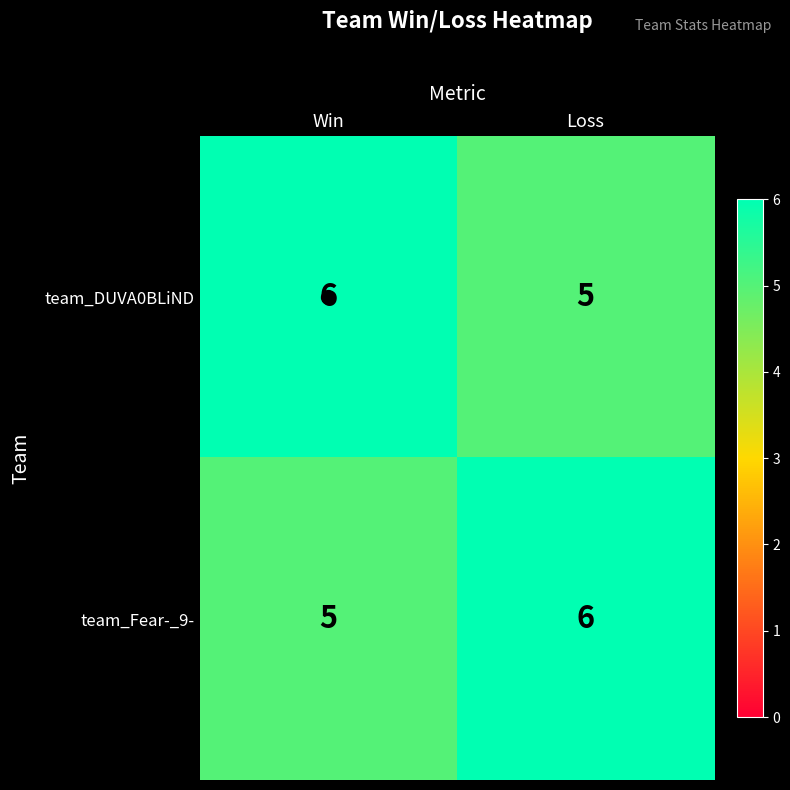

At Win, list the series in order from smallest to largest.

team_Fear-_9-, team_DUVA0BLiND